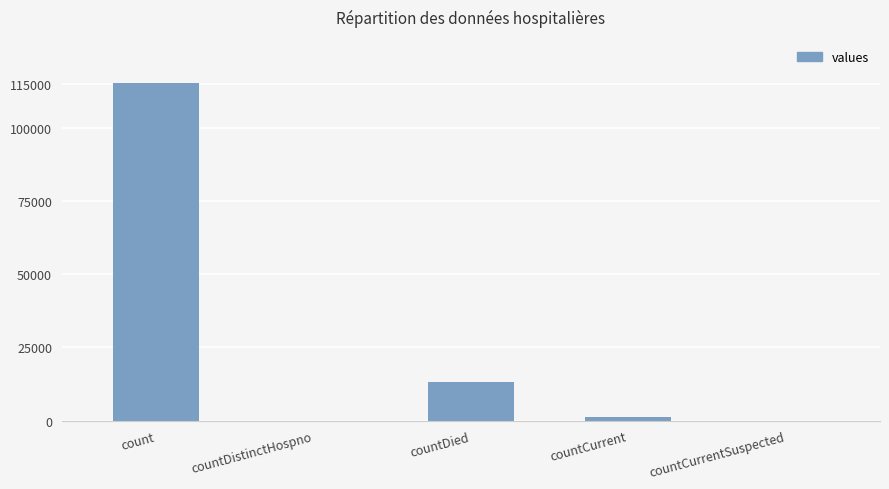

Are the bars grouped side by side (vs. stacked)?

No